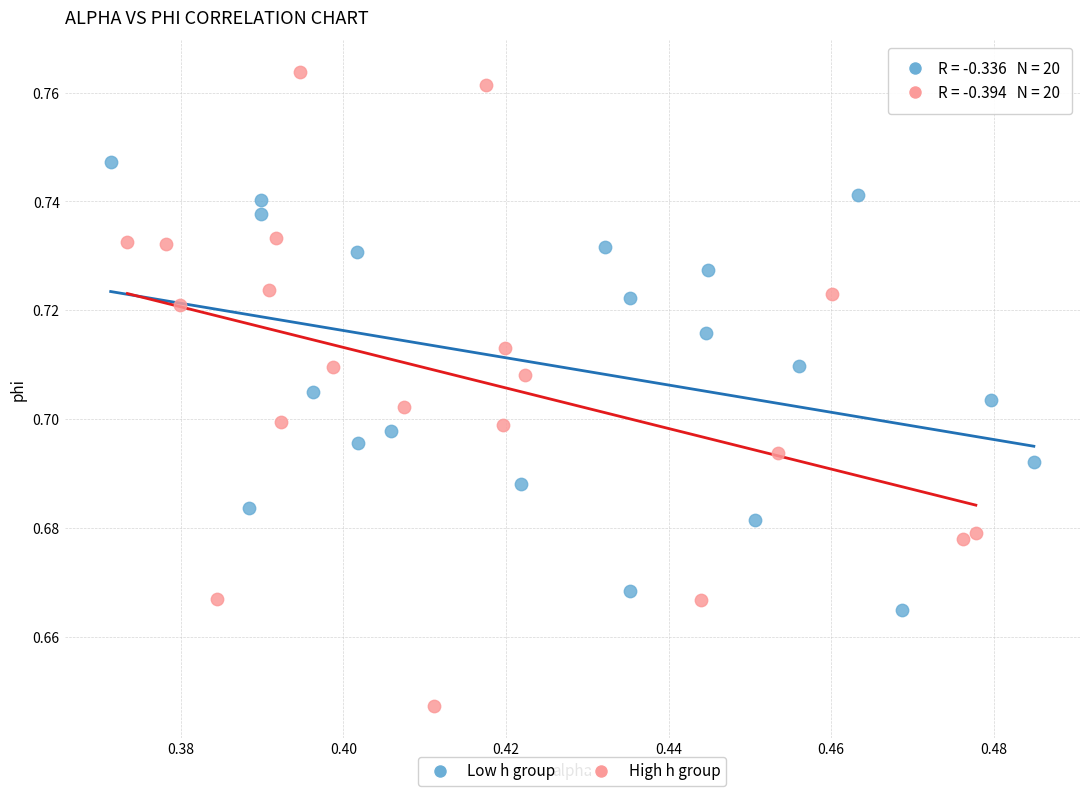

Which series reaches the maximum Y coordinate?

High h group